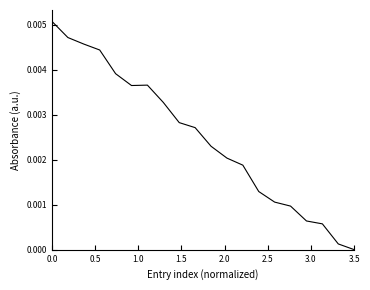

Which label corresponds to the smallest value in the chart?

3.5